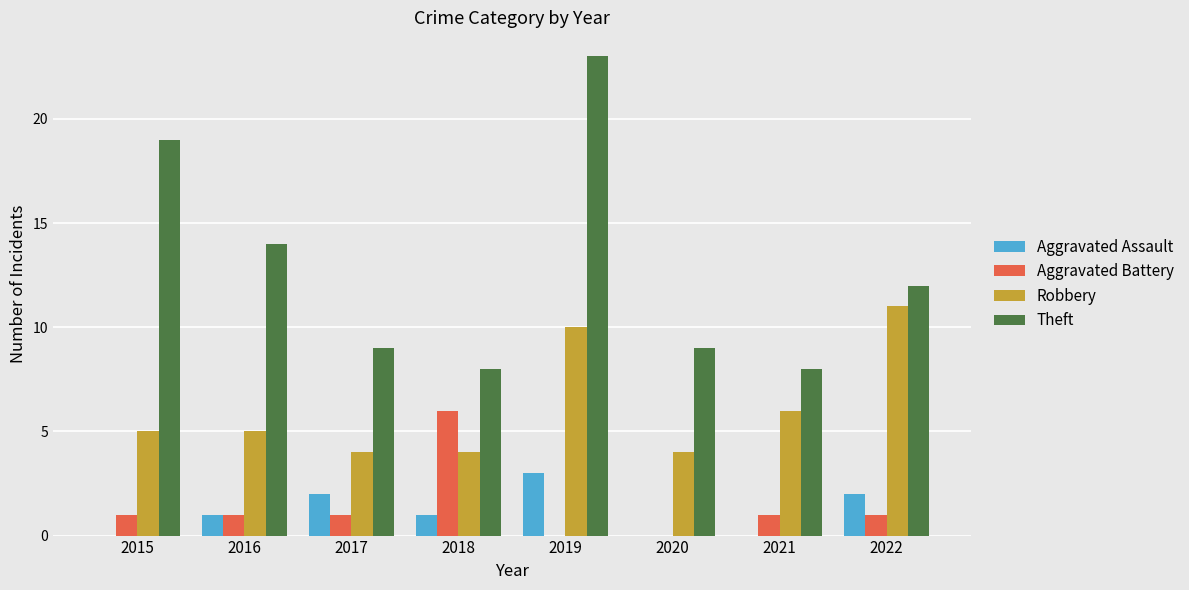

At which category is the sum across all series the highest?

2019